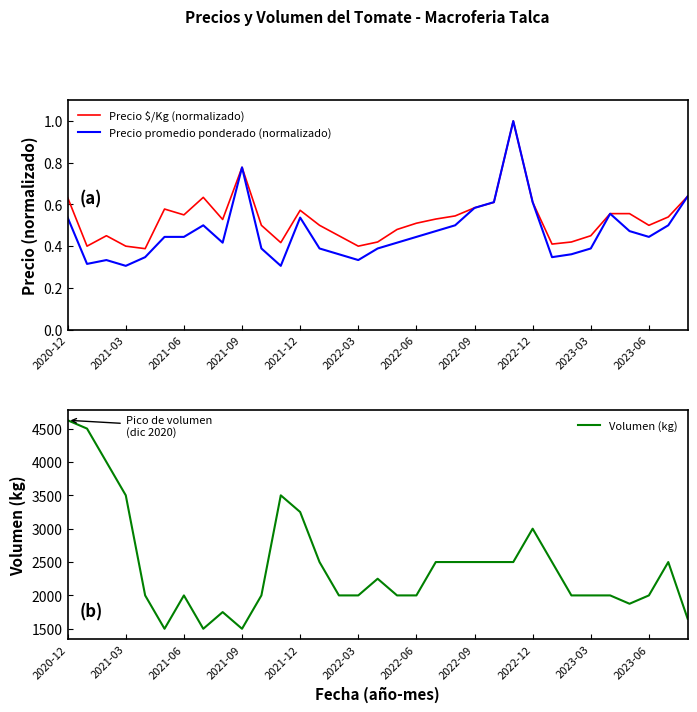

How many lines are shown in the chart?

3